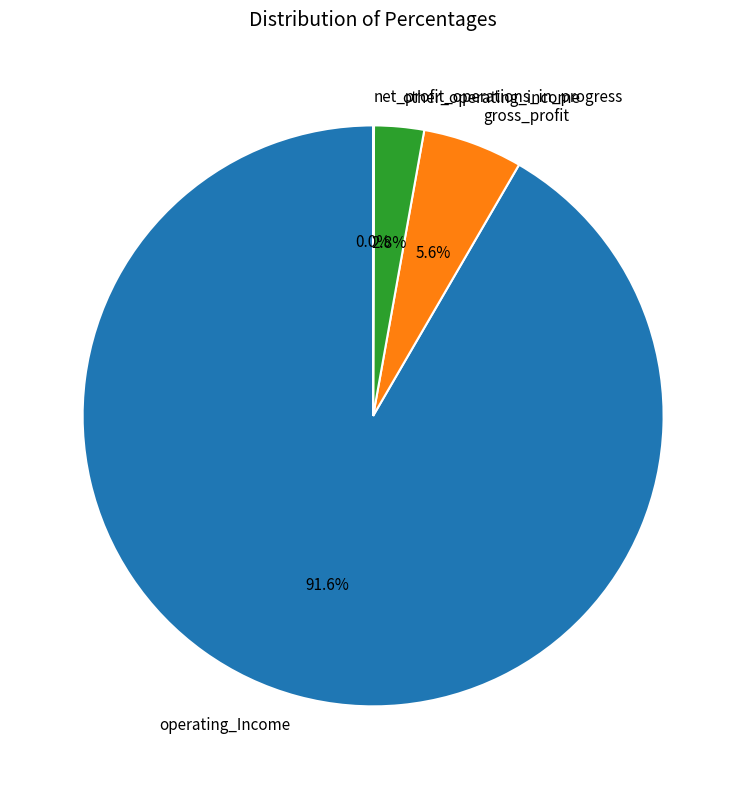

Approximately how many times larger is the value at gross_profit compared to operating_Income?

0.1